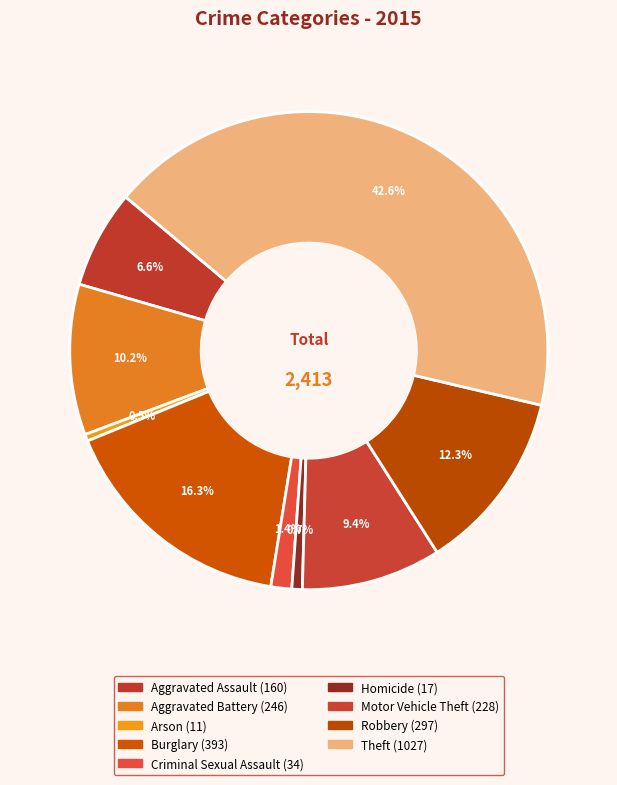

To the nearest percent, what is the combined percentage of Theft and Robbery?

55%